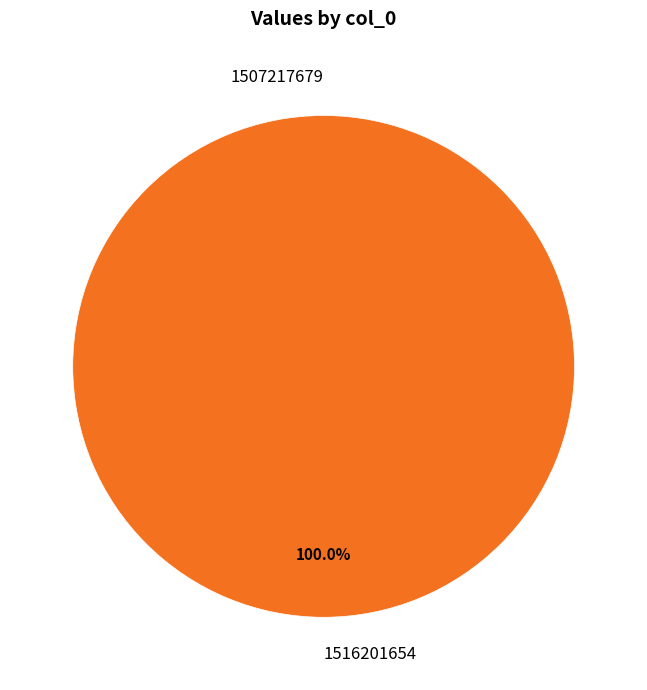

How many slices are in this pie chart?

2